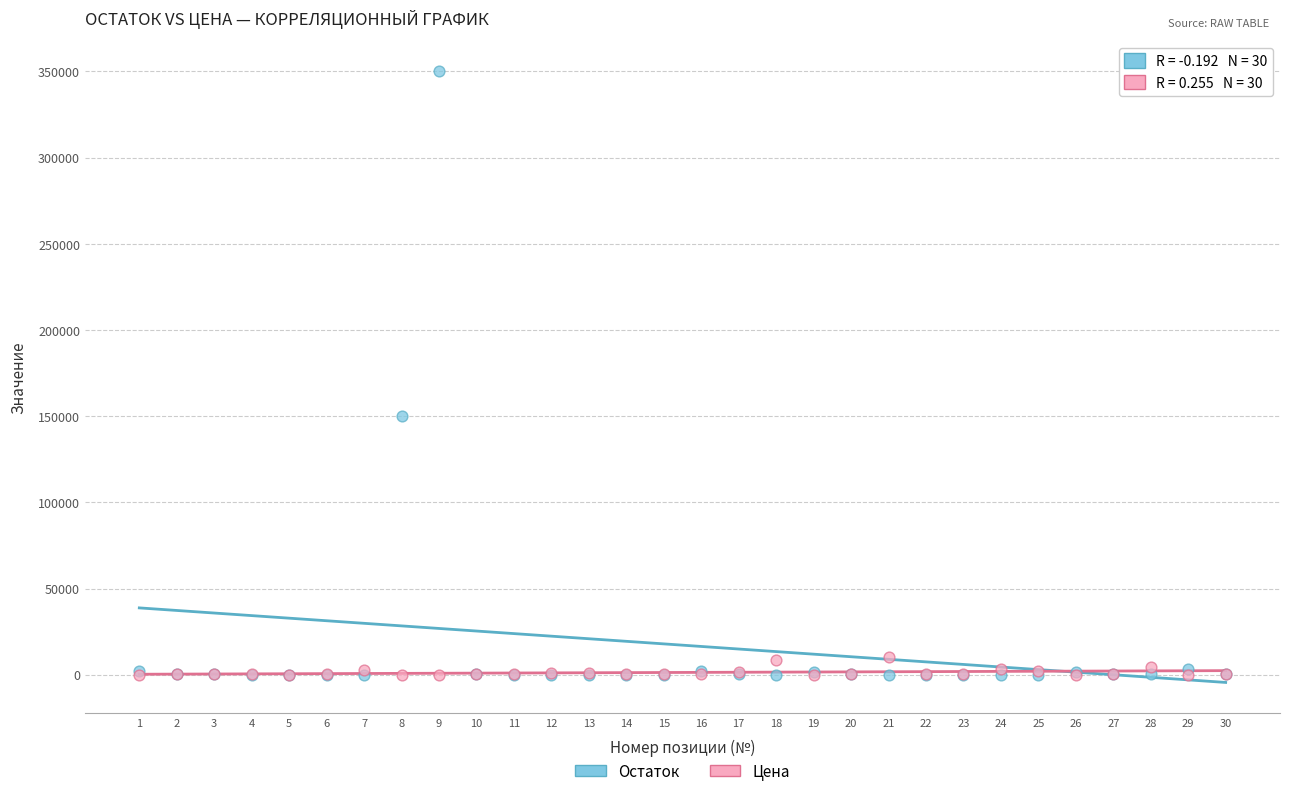

What are all the series names shown in the legend?

Остаток, Цена